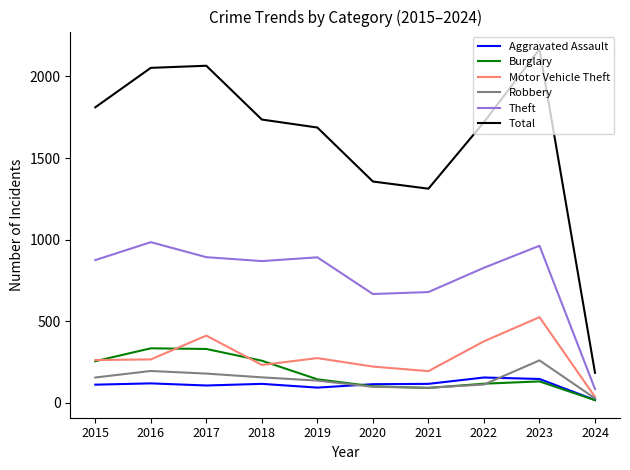

What is the difference between the highest and lowest values at 2019?

1595